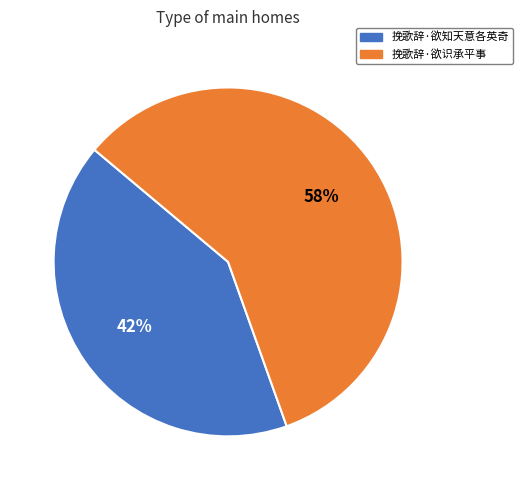

What is the ratio of the value at 挽歌辞·欲知天意各英奇 to the value at 挽歌辞·欲识承平事?

0.7